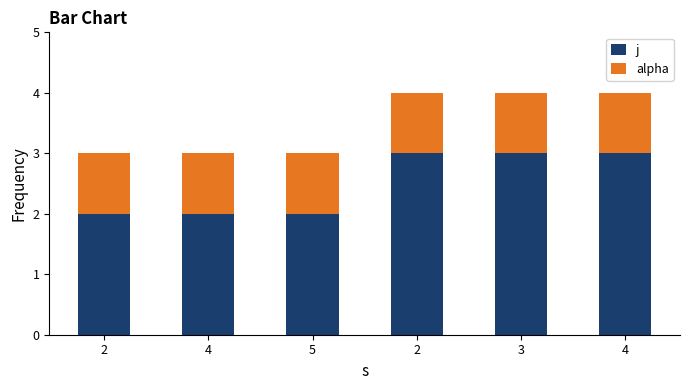

What is the difference between the j values at 4 and 4?

1